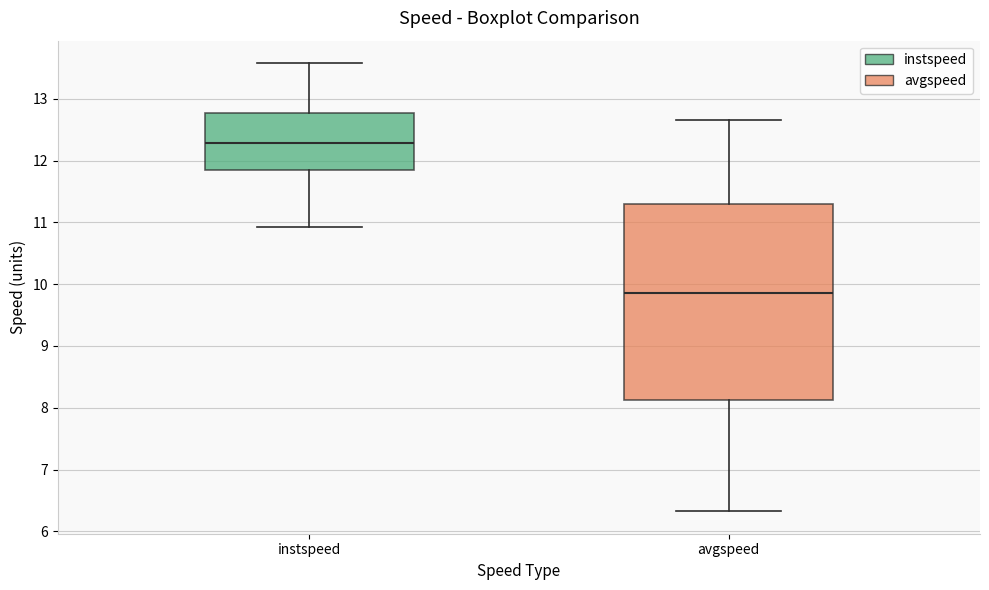

Where is the lower edge of the box for instspeed on the y-axis? The values are not printed on the chart, so give them approximately, as read against the axis.

11.8